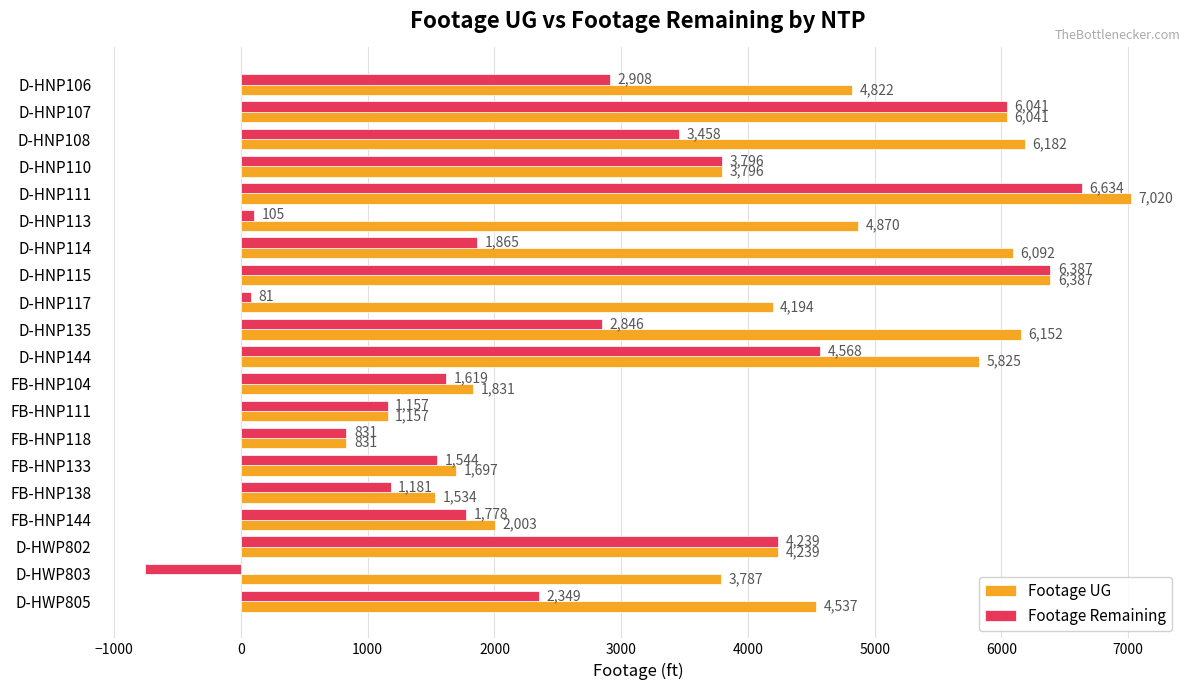

Where is Footage Remaining nearest to the value 2939?

D-HNP106